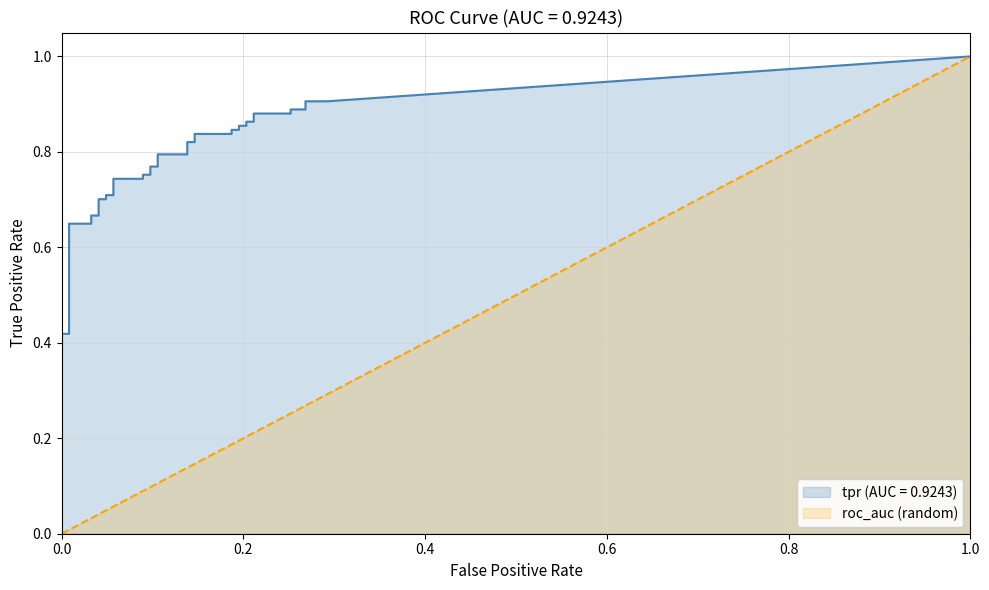

Between 6 and 8, which is larger?

8